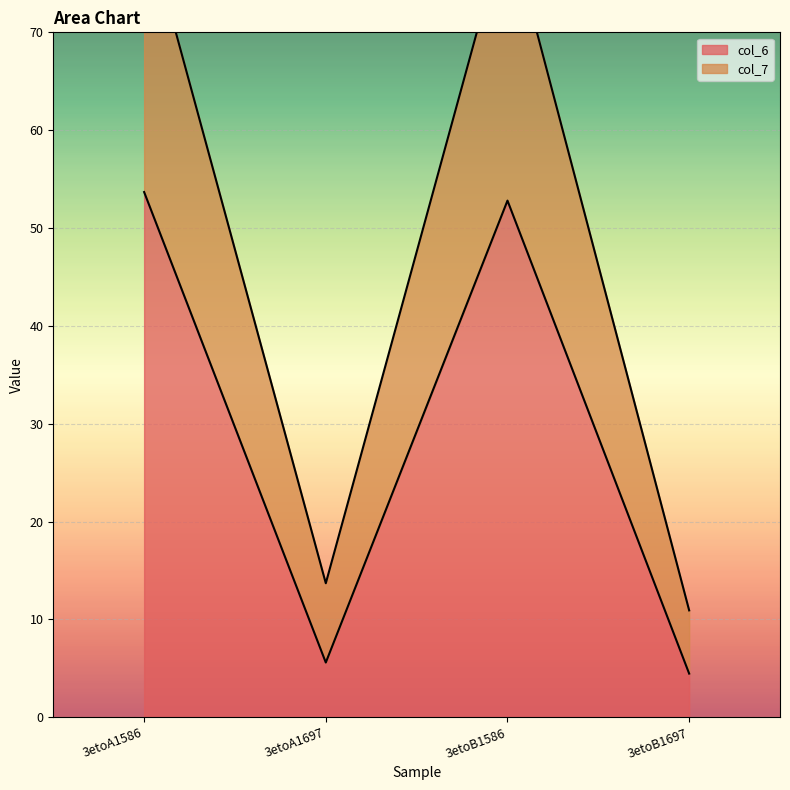

At how many categories does at least one series exceed 18?

2